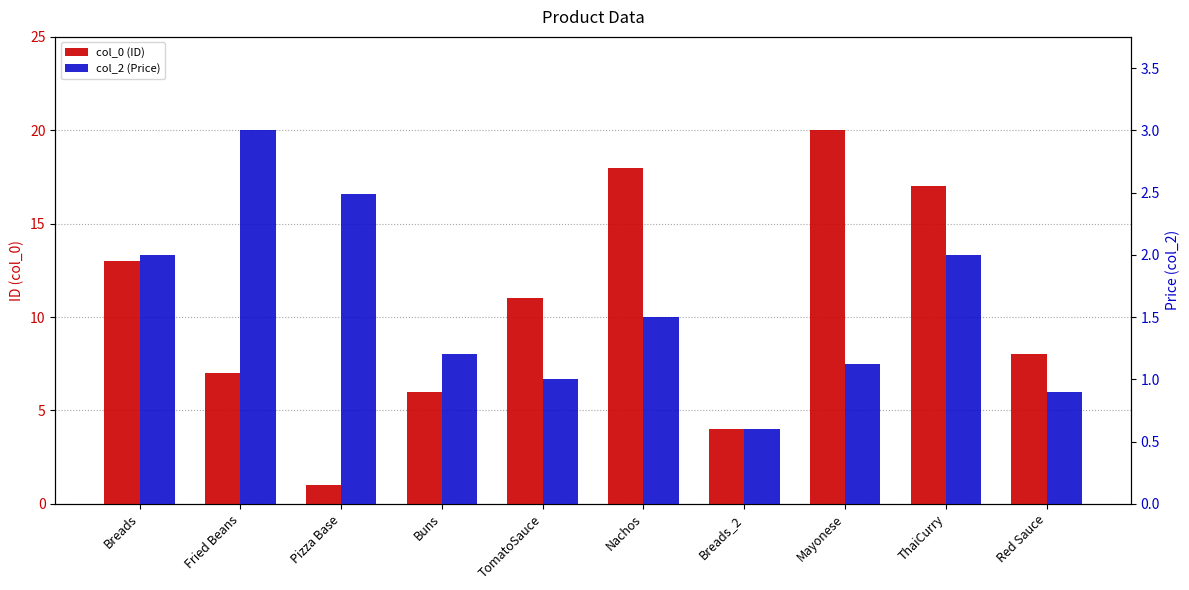

The col_0 (ID) series shows 9.3 at Fried Beans. True or false?

False